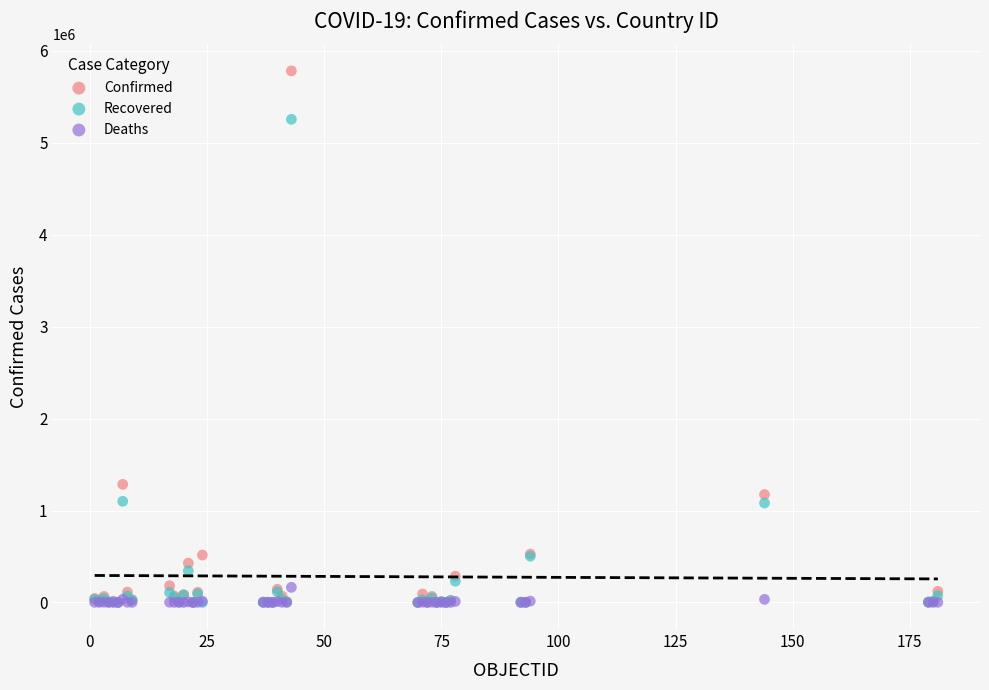

Which series has the largest Y range (max minus min)?

Confirmed